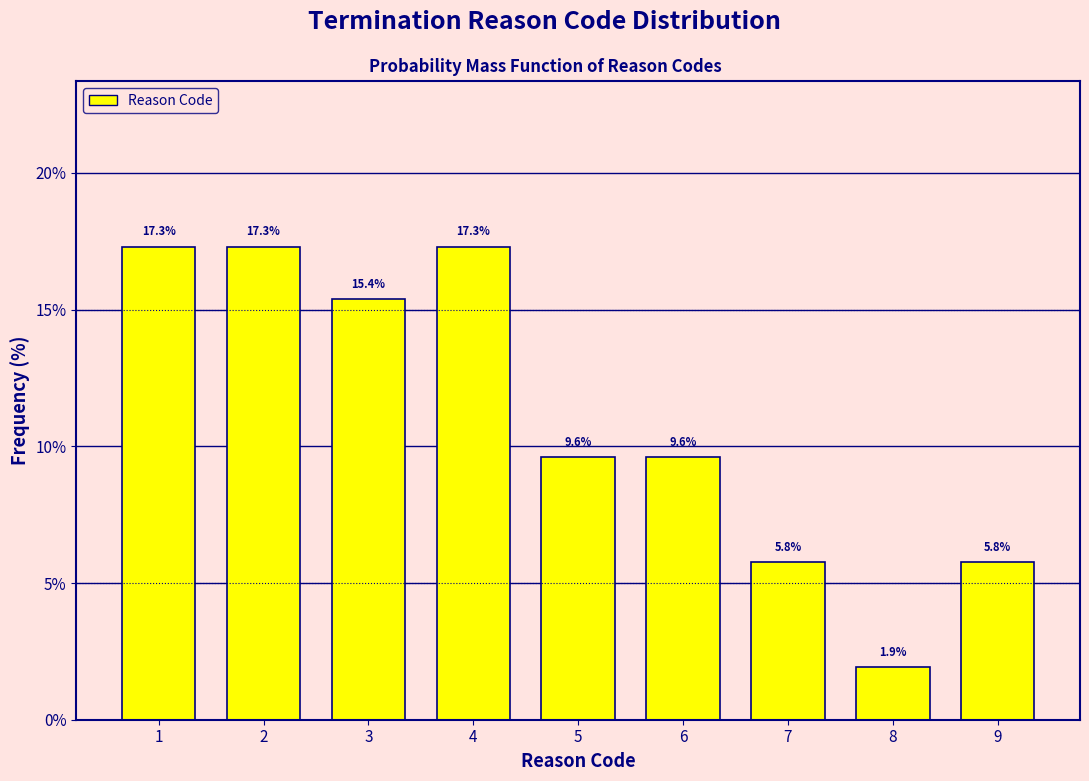

Reading left to right, transcribe all the data shown in this chart.

1=17.3	2=17.3	3=15.4	4=17.3	5=9.6	6=9.6	7=5.8	8=1.9	9=5.8